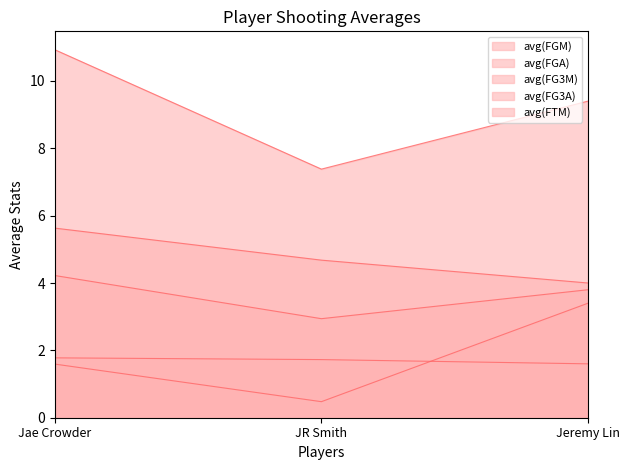

How many avg(FTM) values are between 0 and 3?

2